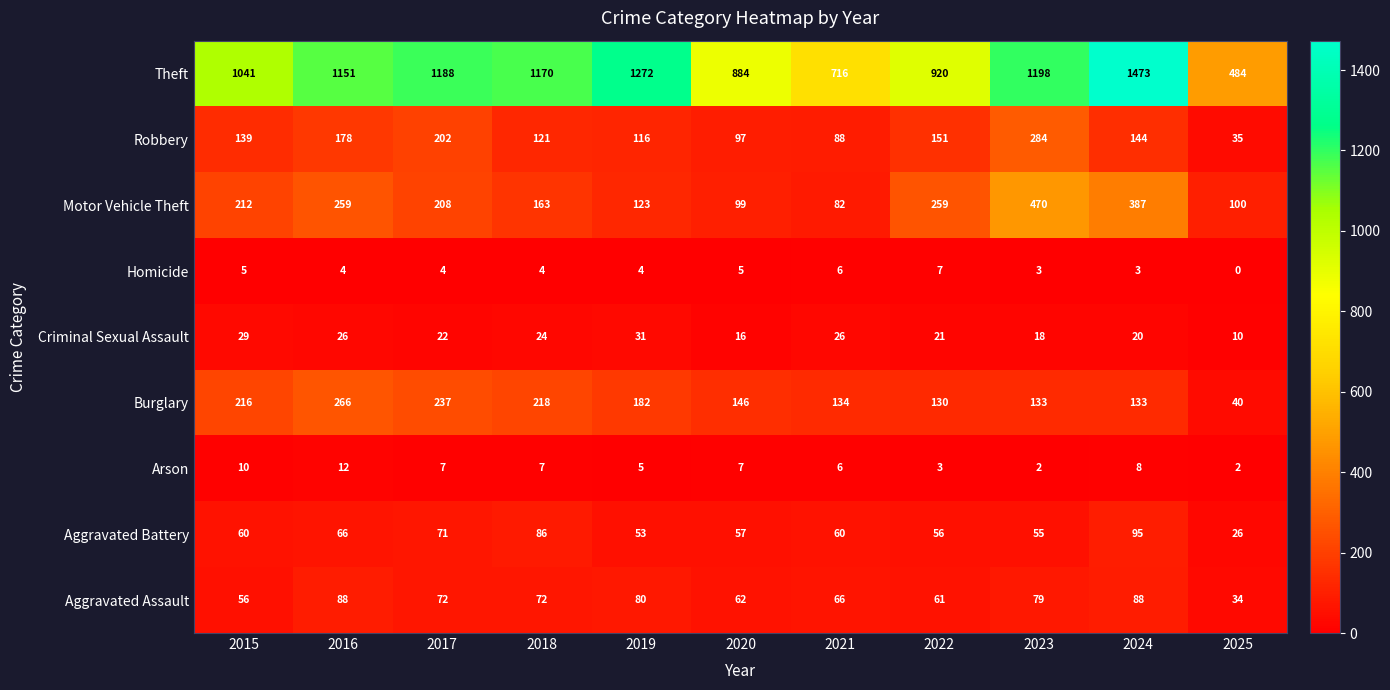

The value of Arson at 2019 is 9. True or false?

False